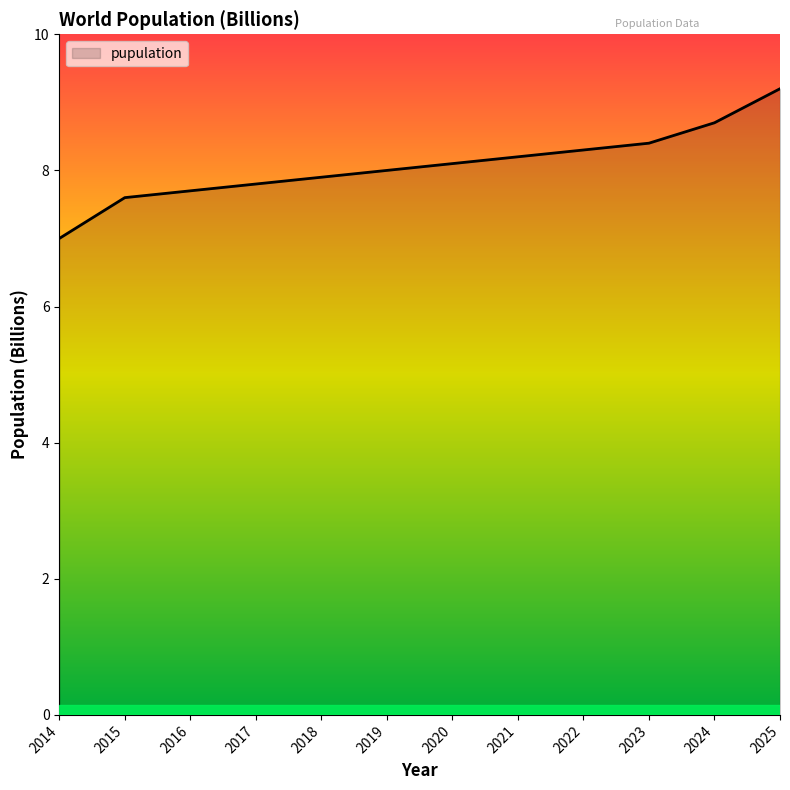

Reading left to right, list all the values displayed in this chart.

7.0	7.6	7.7	7.8	7.9	8.0	8.1	8.2	8.3	8.4	8.7	9.2